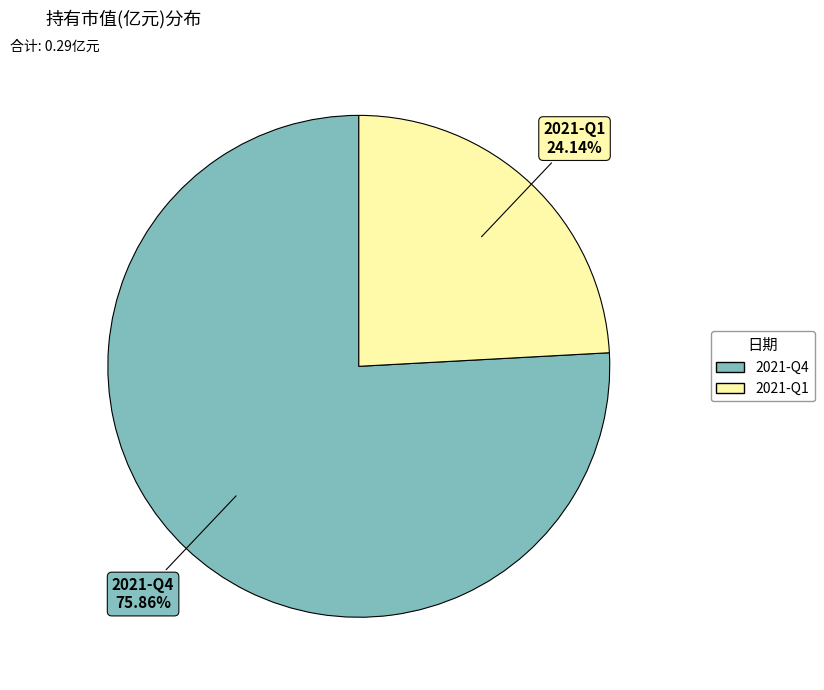

Is 2021-Q4 the majority of the pie?

Yes